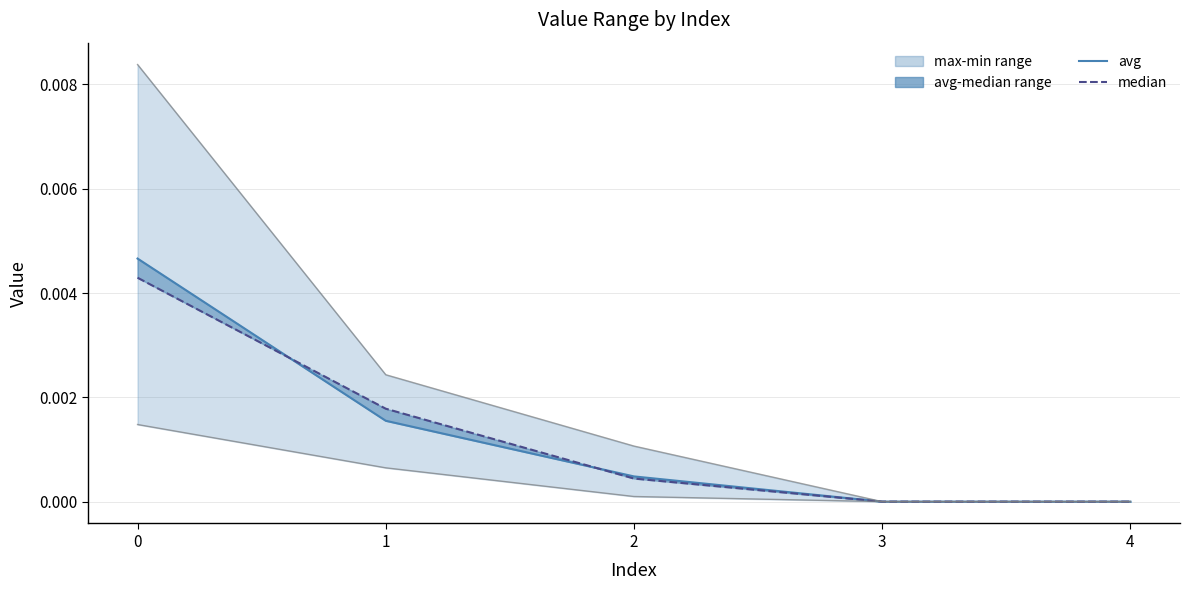

Does the chart have visible grid lines?

Yes